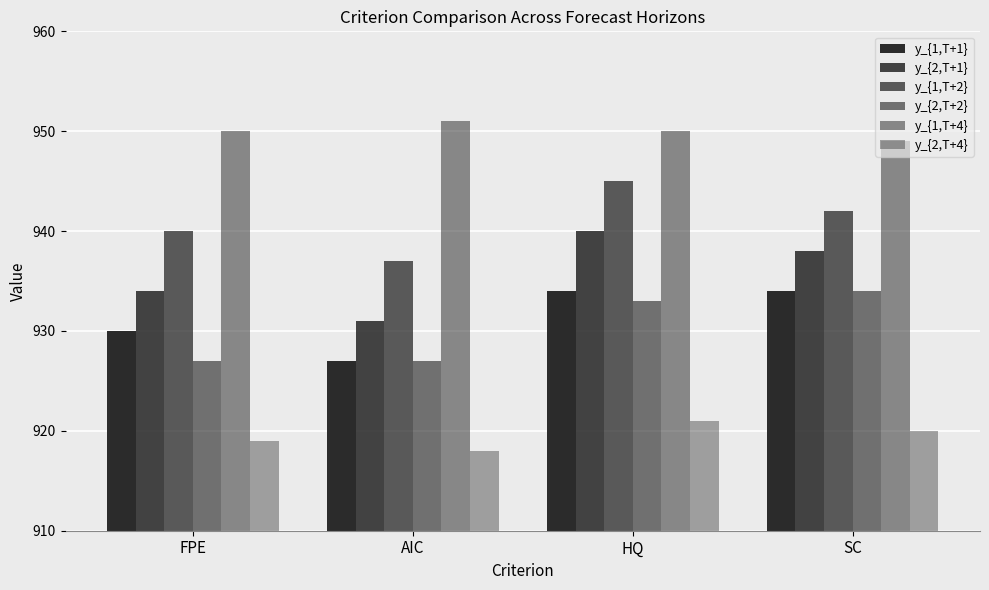

What is the difference between the y_{1,T+2} values at FPE and SC?

2